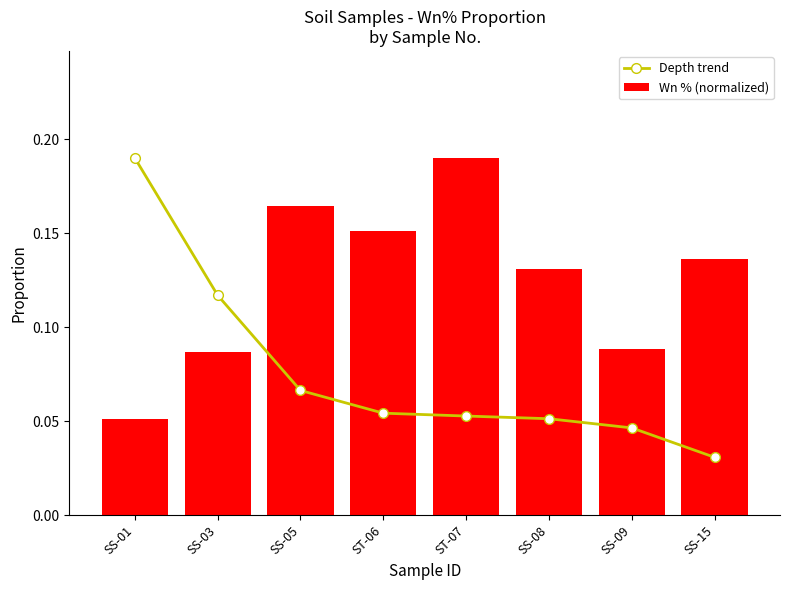

What is the difference between the Depth trend values at SS-09 and SS-03?

0.1